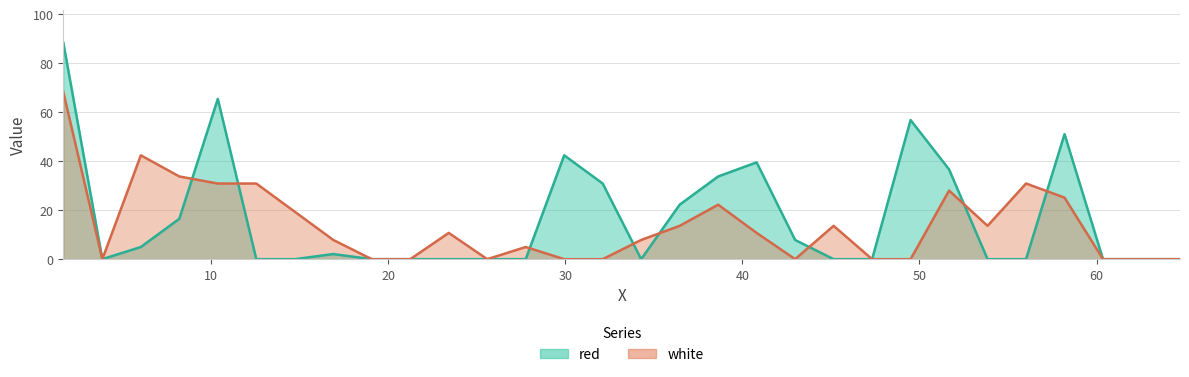

What are all the series names shown in the legend?

red, white